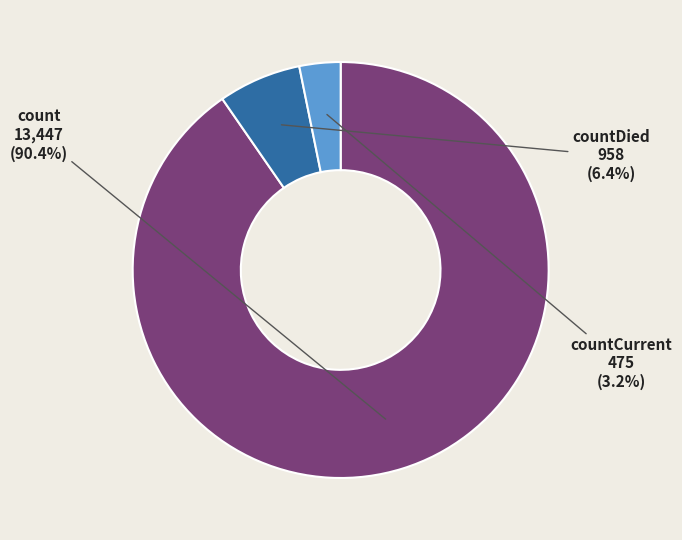

How many segments does this pie chart have?

3